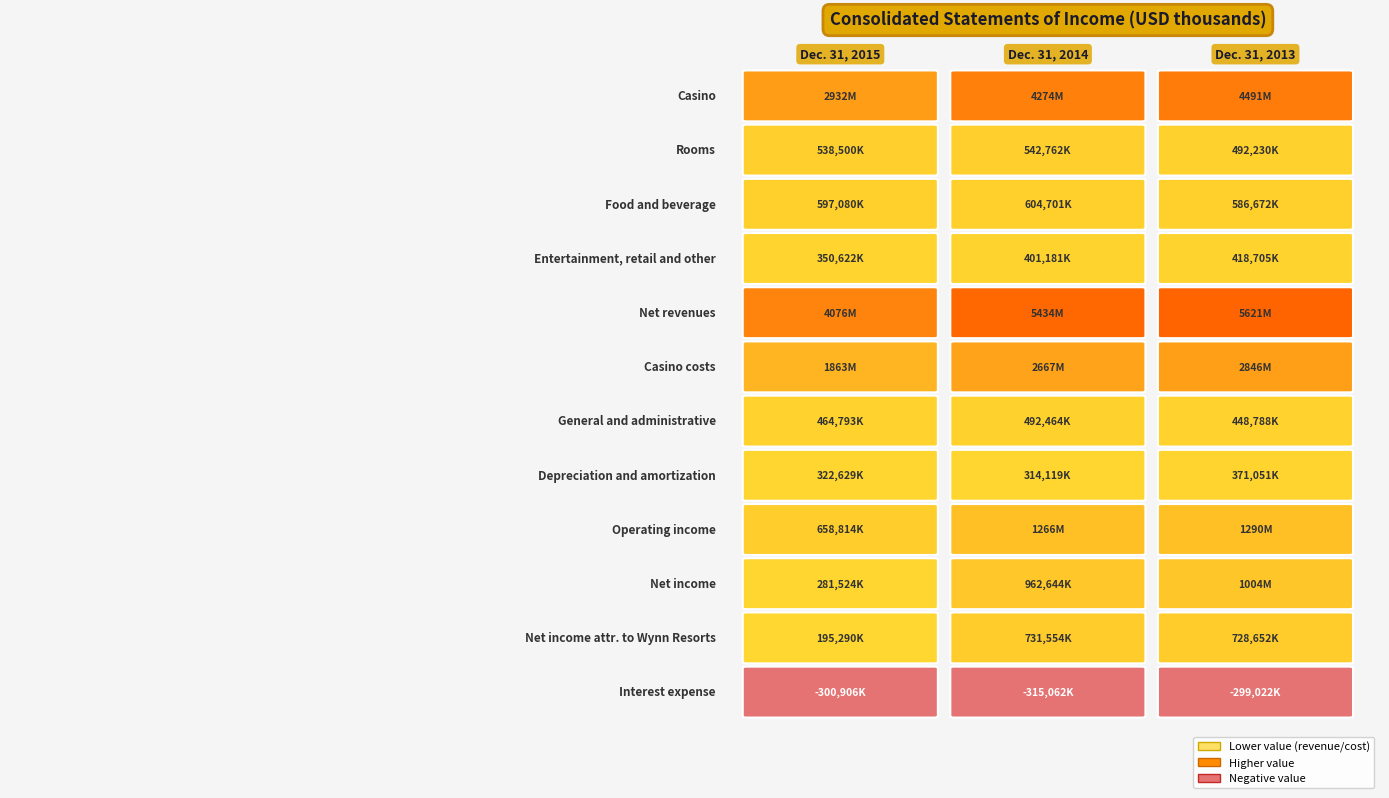

Where is General and administrative nearest to the value 470626?

Dec. 31, 2015